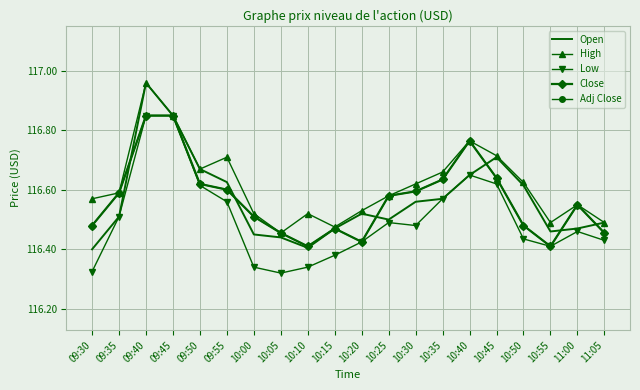

At which label does Adj Close reach its minimum?

10:10